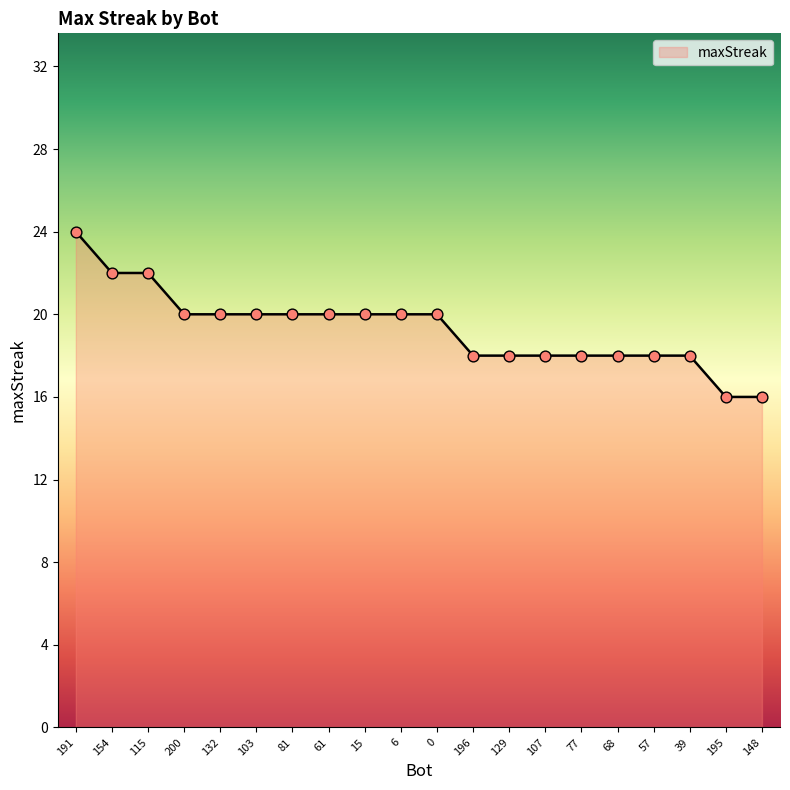

What is the change in value from 154 to 15?

-2